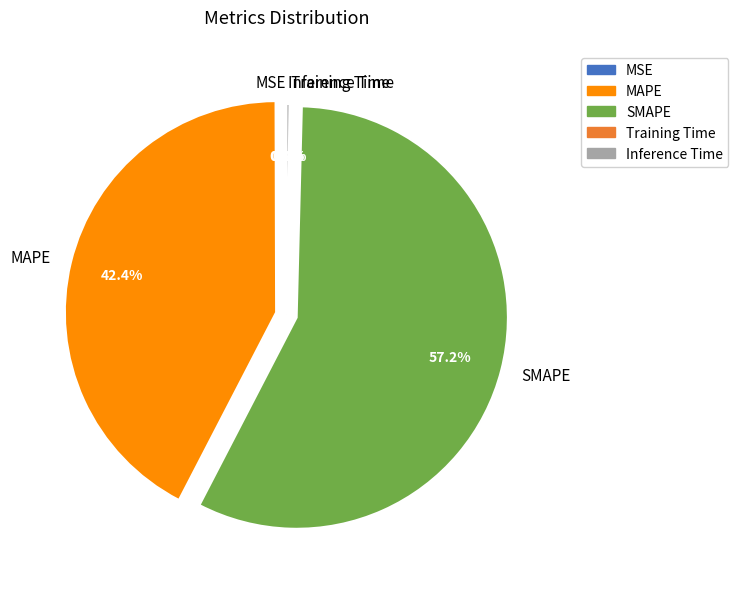

Between SMAPE and MAPE, which is larger?

SMAPE